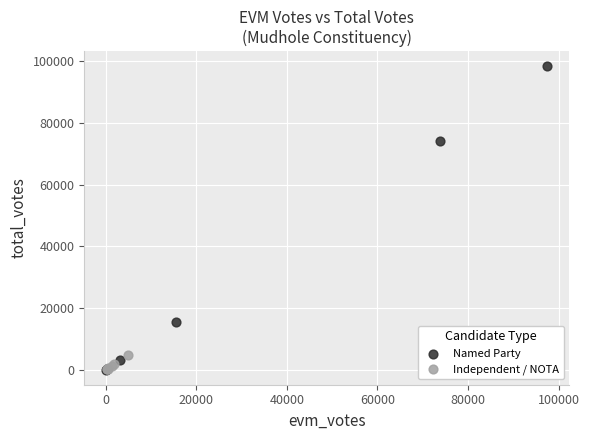

What are all the series names shown in the legend?

Named Party, Independent / NOTA